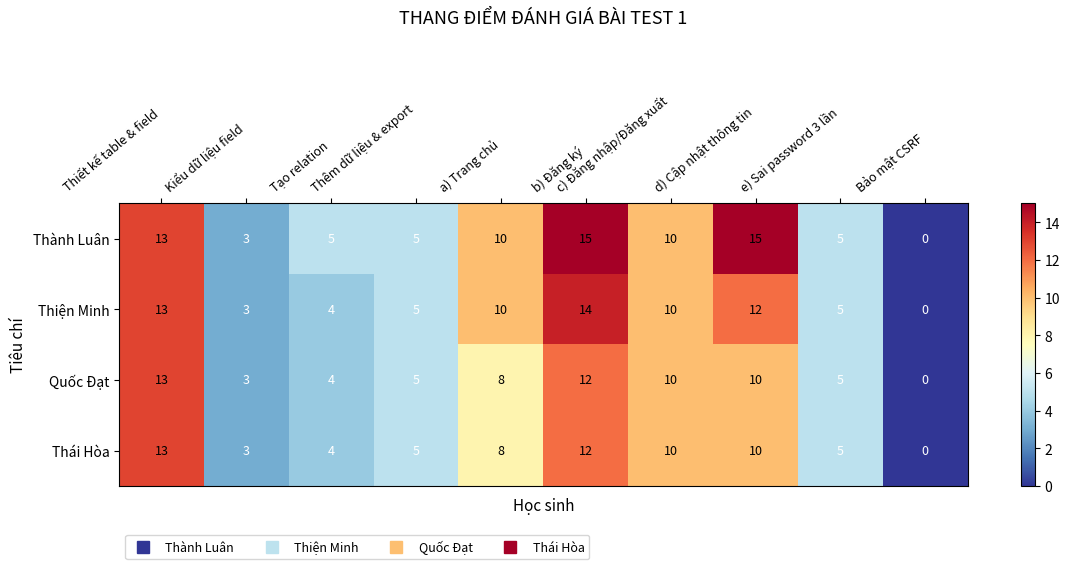

What is the sum of all Thiện Minh values?

76